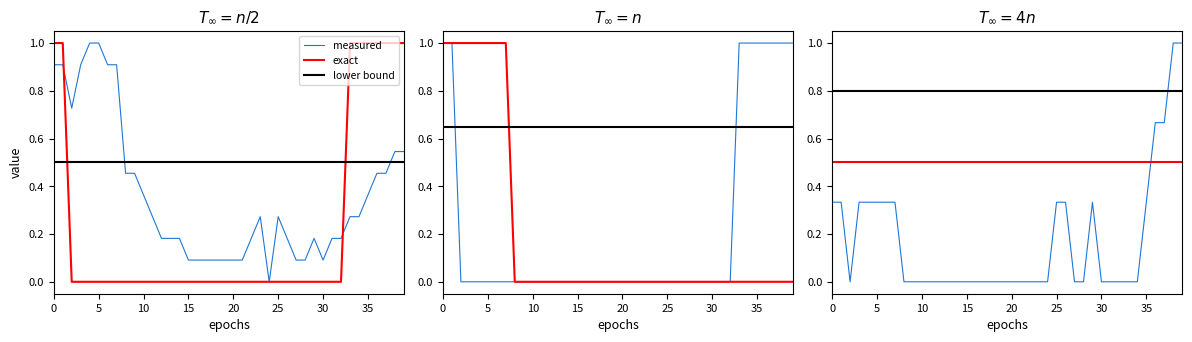

What is the maximum value for measured?

1.0